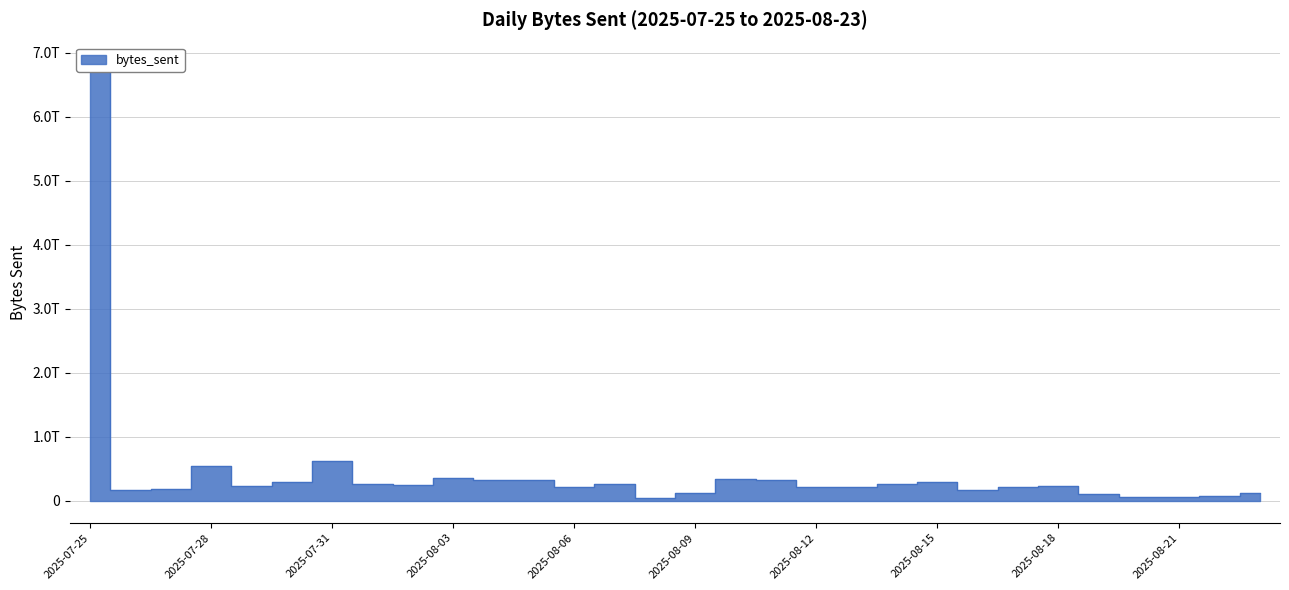

True or false: there are more than 1 points higher than both neighbors.

True